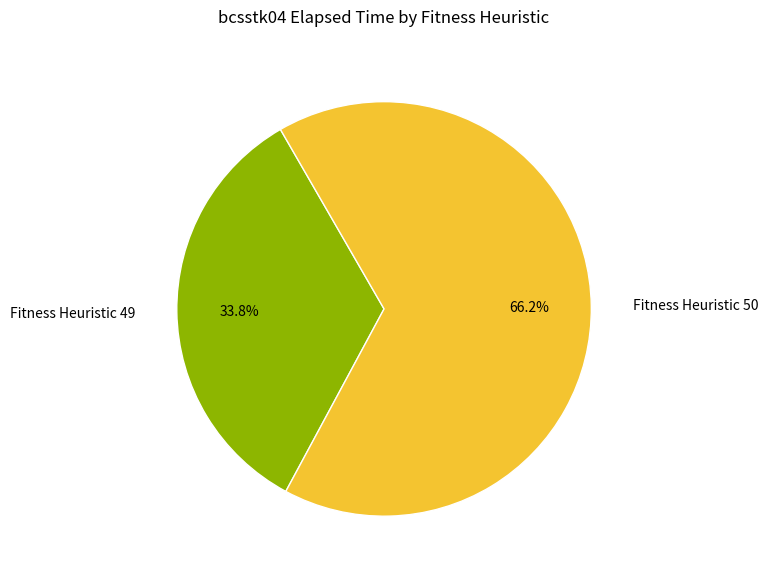

Rank the categories by value from lowest to highest.

Fitness Heuristic 49, Fitness Heuristic 50